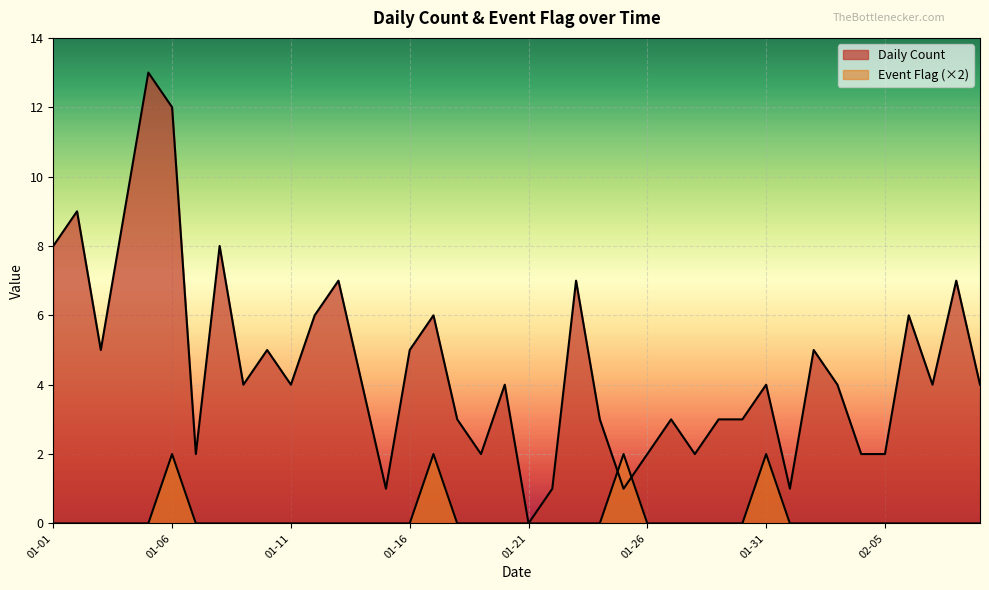

What is the spread (max minus min) of values at 2023-01-25?

1